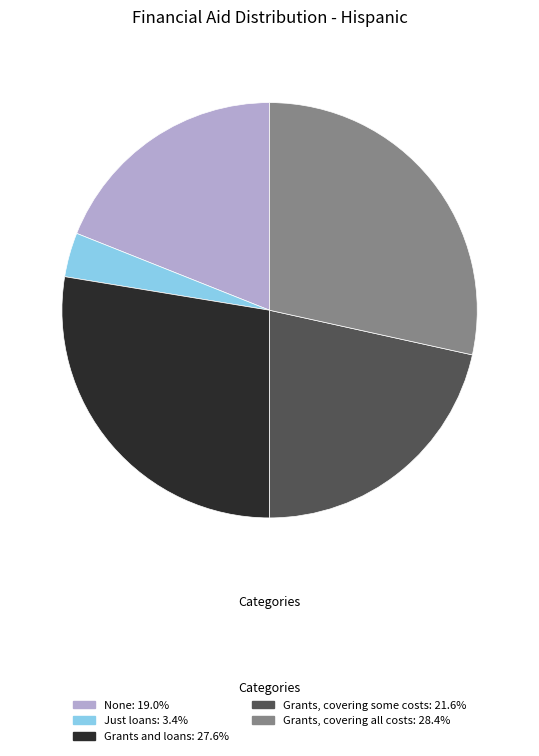

How many slices are in this pie chart?

5